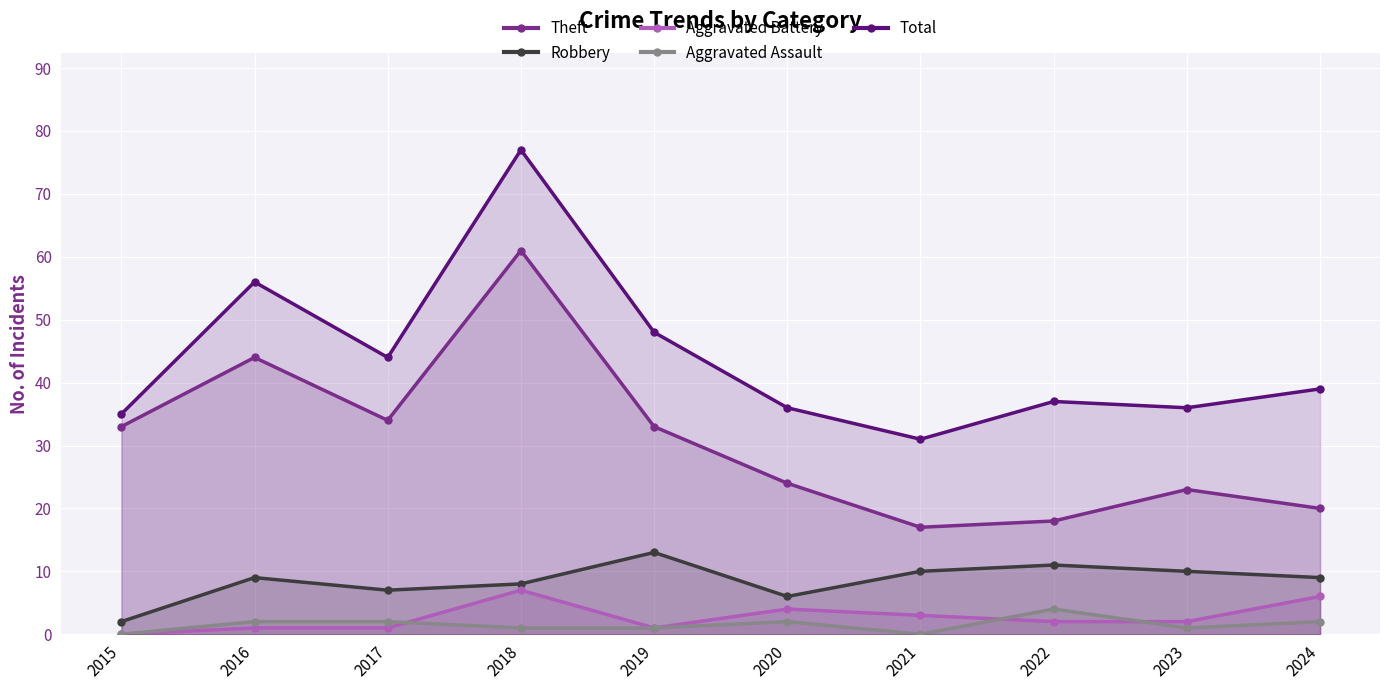

After their last crossing, which series has the higher values: Aggravated Battery or Aggravated Assault?

Aggravated Battery